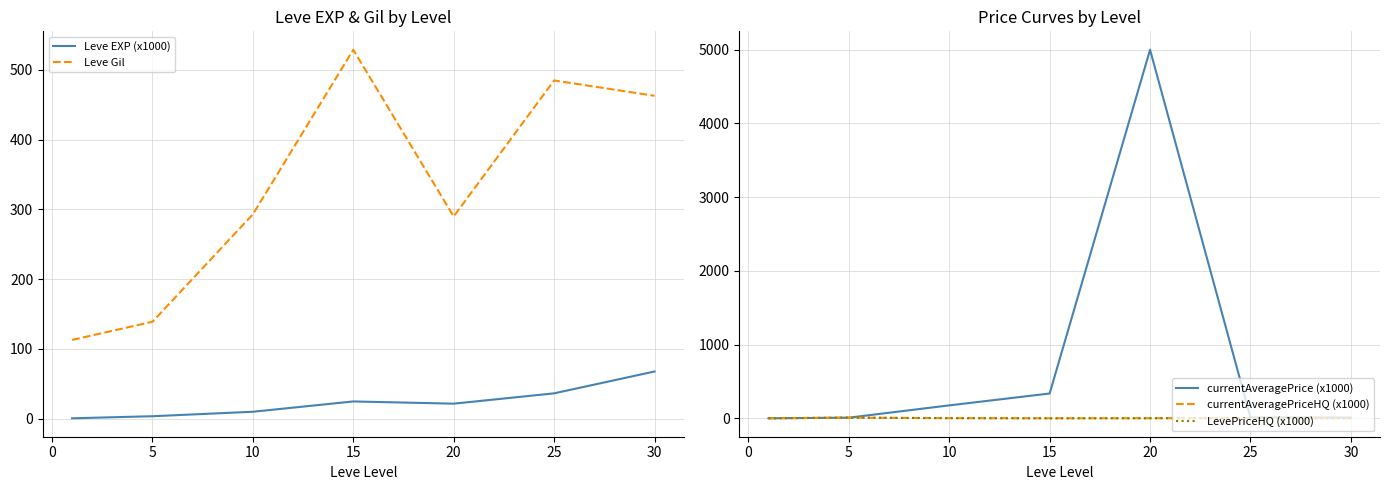

Where does the currentAveragePrice (x1000) series first go above 12?

10